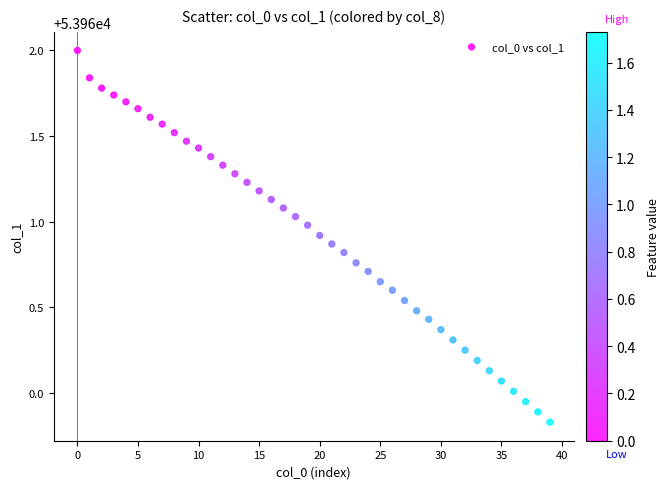

What is the range of Y values (max minus min)?

2.2